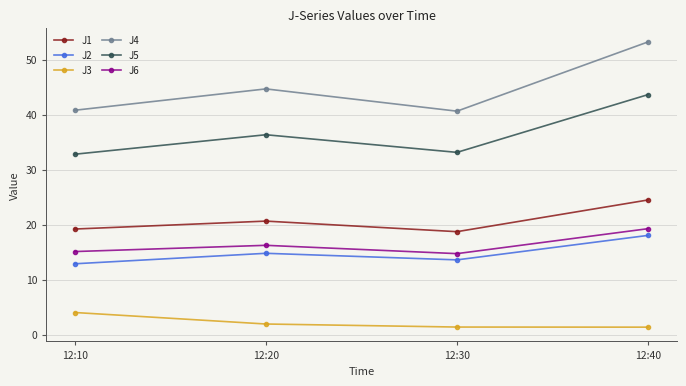

True or false: J2 has a value of 3.9 at 12:20.

False